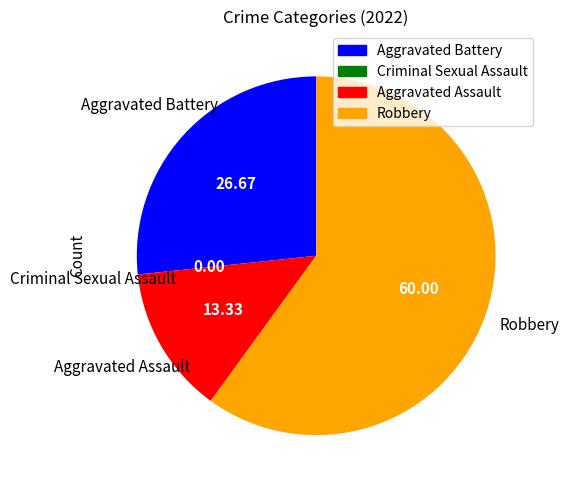

Which category has the biggest portion of the pie?

Robbery